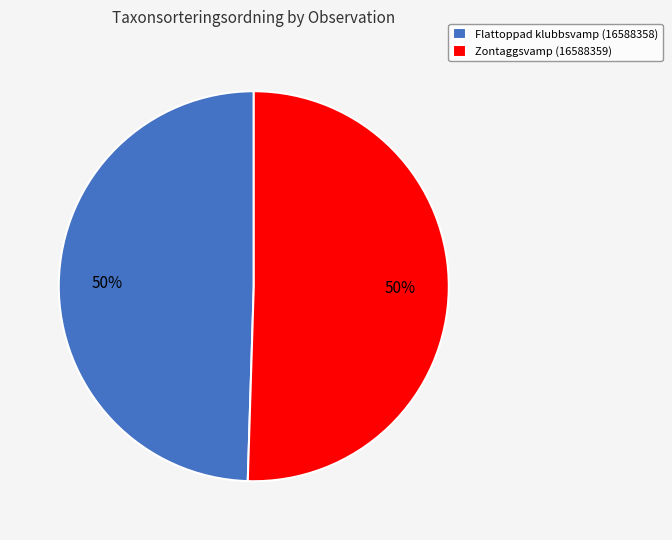

Do Zontaggsvamp (16588359) and Flattoppad klubbsvamp (16588358) together represent more than half of the pie?

Yes